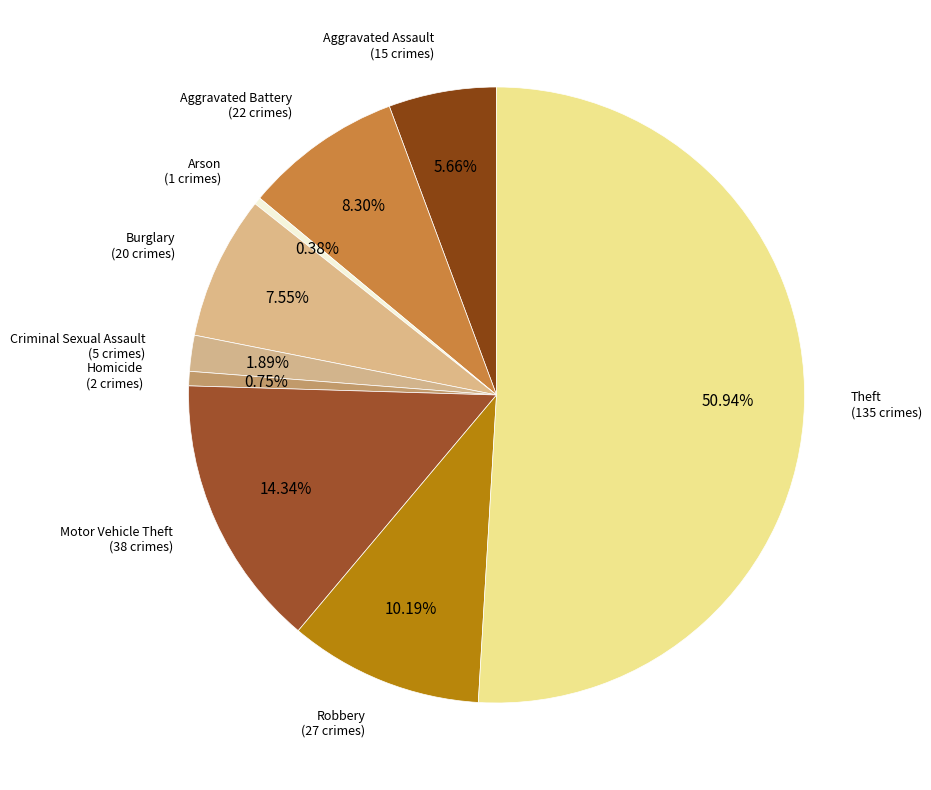

How many segments does this pie chart have?

9